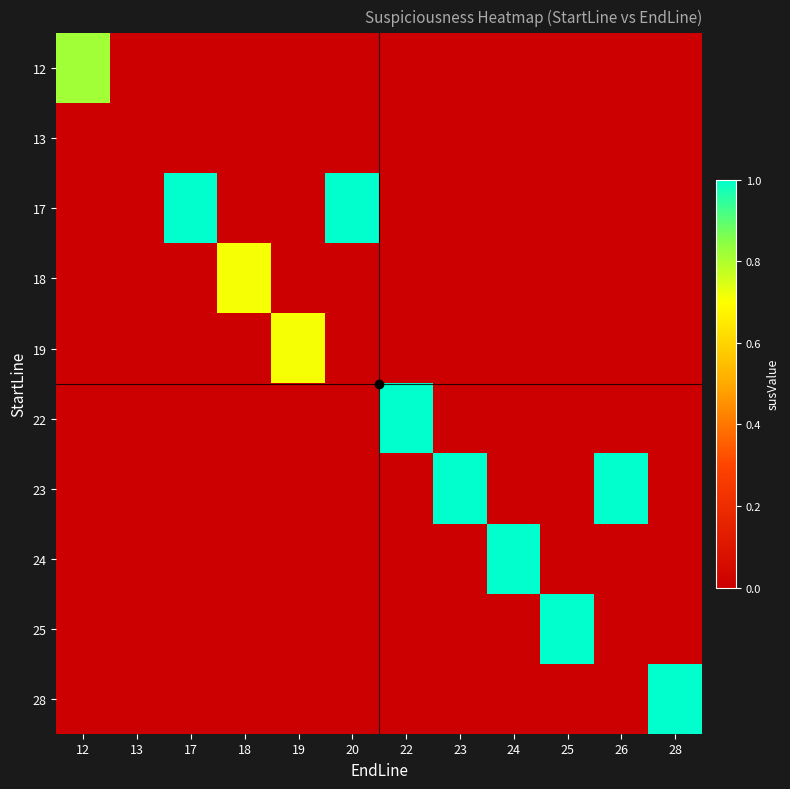

How many distinct data groups are displayed?

10